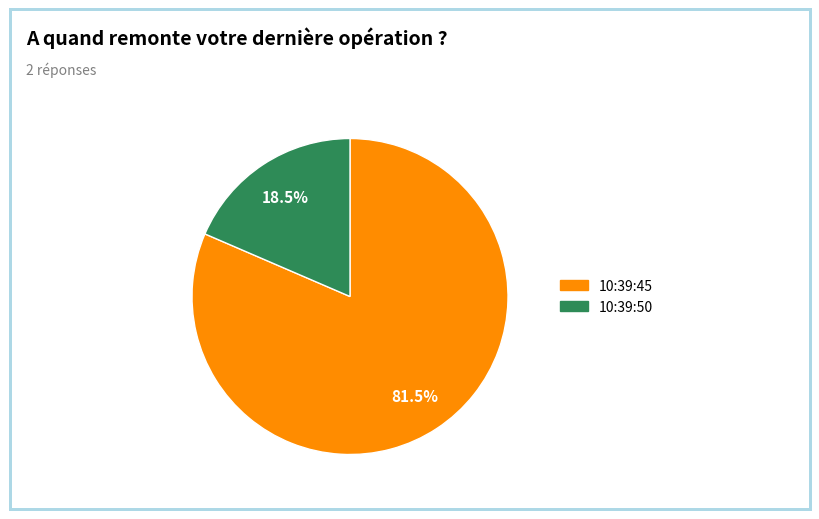

Approximately how many times larger is the value at 10:39:45 compared to 10:39:50?

4.4